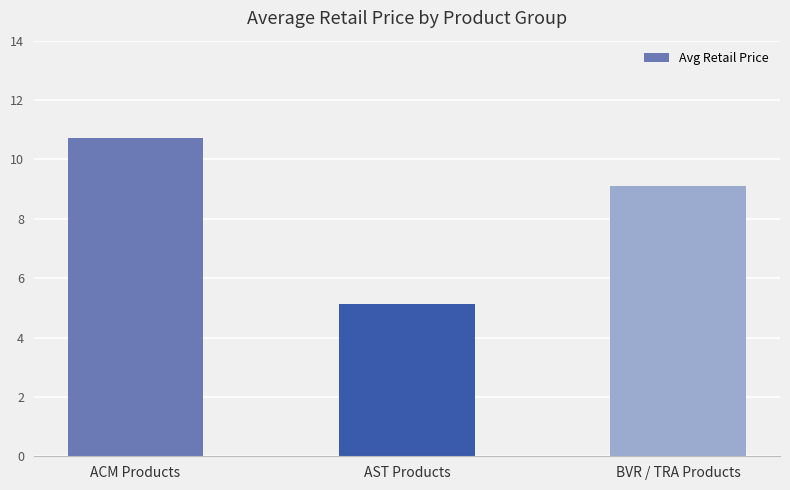

Is it true that the value at AST Products is 1.2?

False